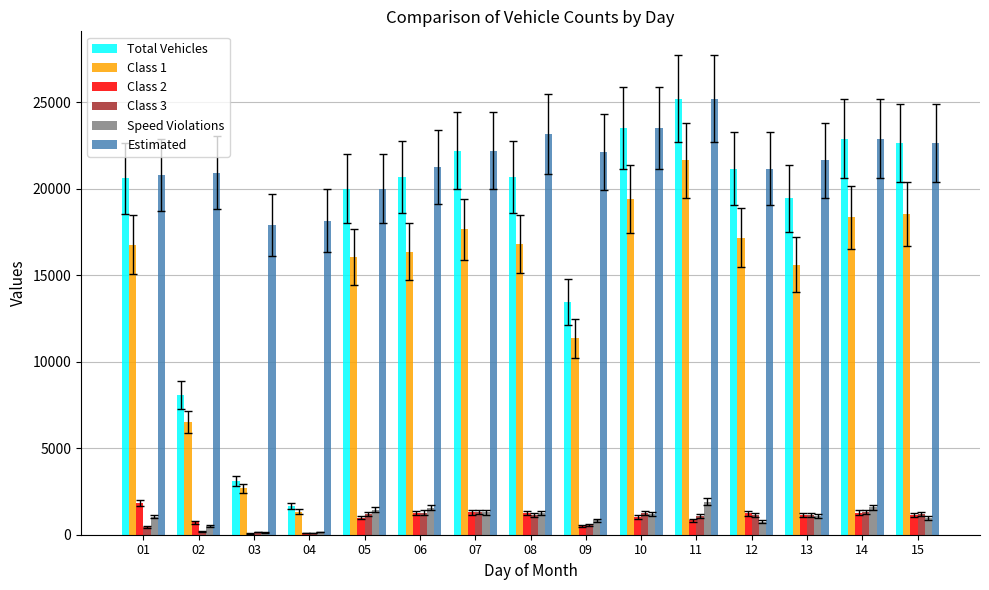

What is the total value across all series at 04?

21465